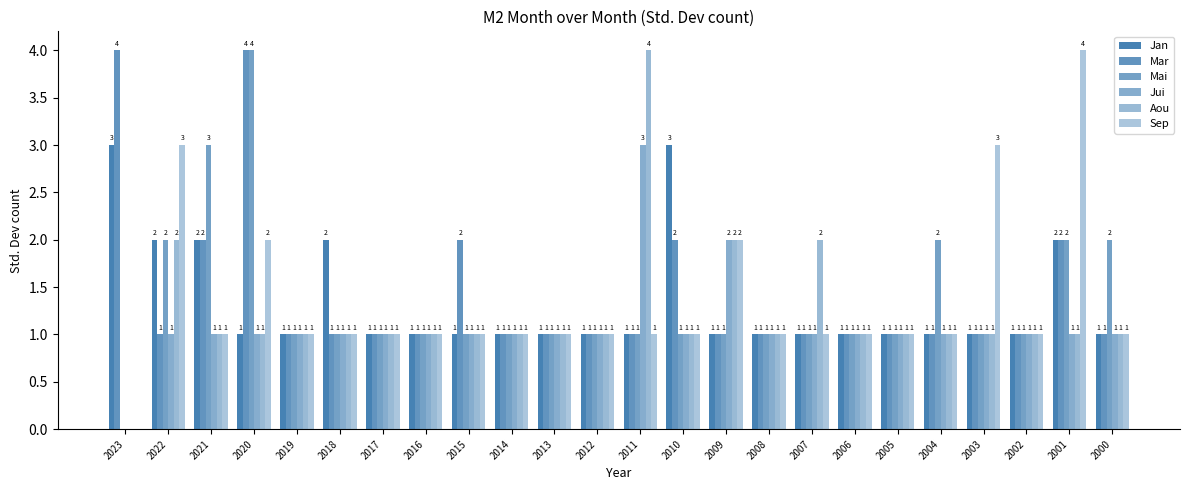

Which series has the widest spread of values?

Mai